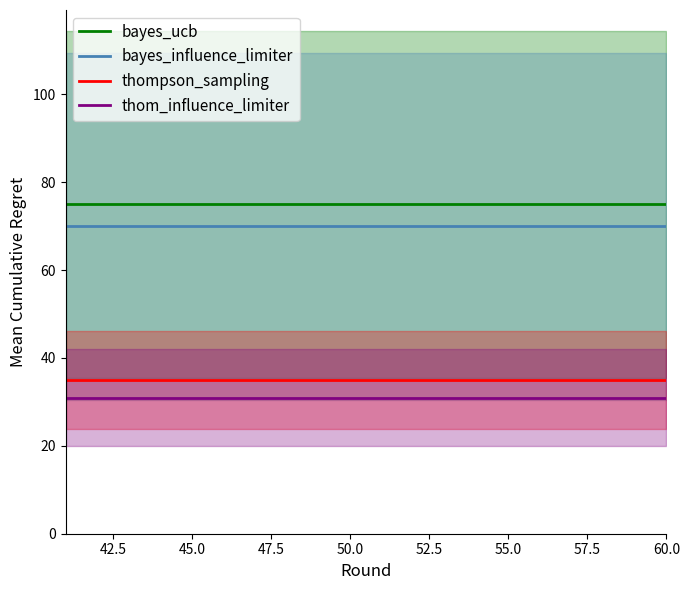

True or false: bayes_influence_limiter and bayes_ucb intersect in this chart.

False